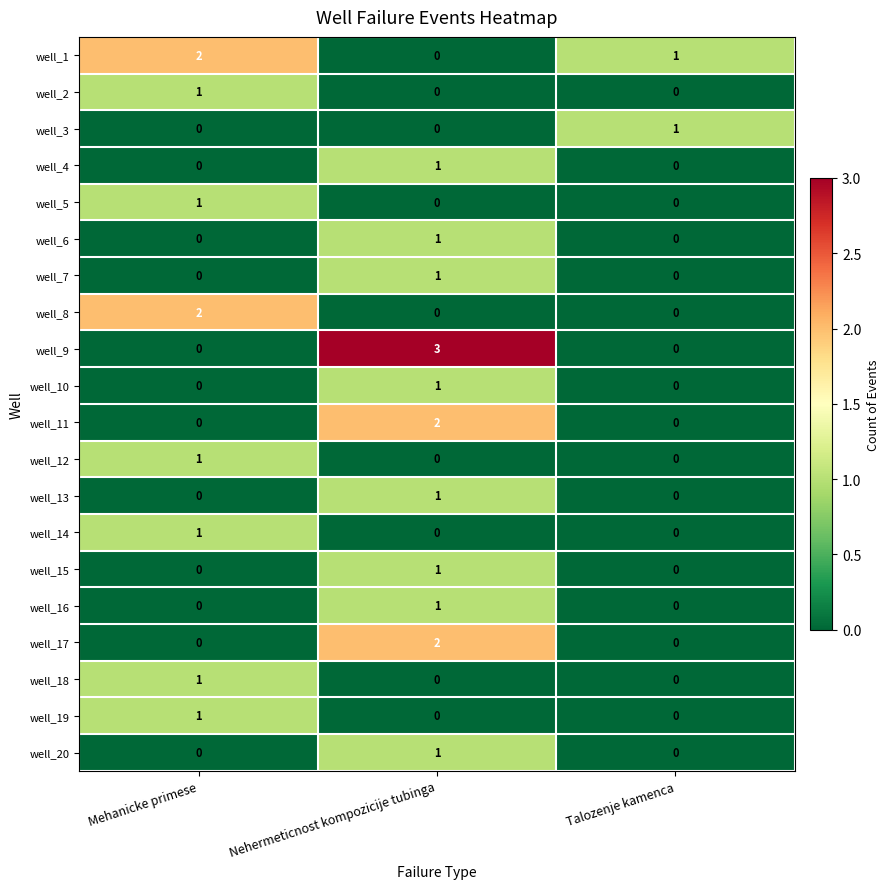

The value of well_5 at Mehanicke primese is 1. True or false?

True